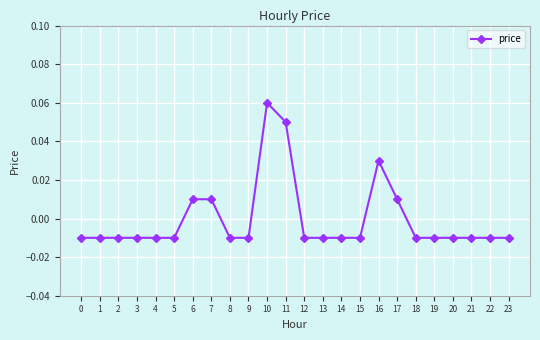

True or false: the data has more than 0 interior local peaks.

True